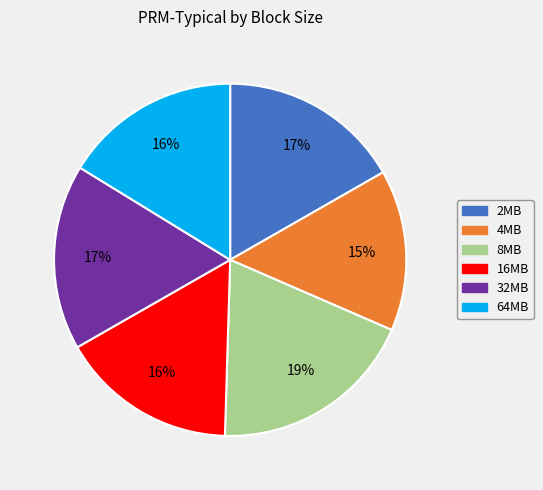

Do 4MB and 2MB together represent more than half of the pie?

No